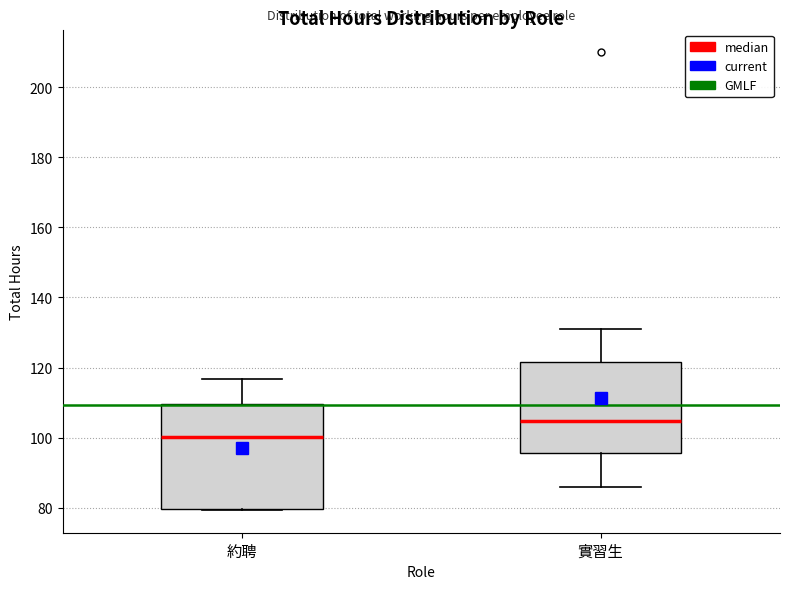

Which box has the lowest median line?

約聘